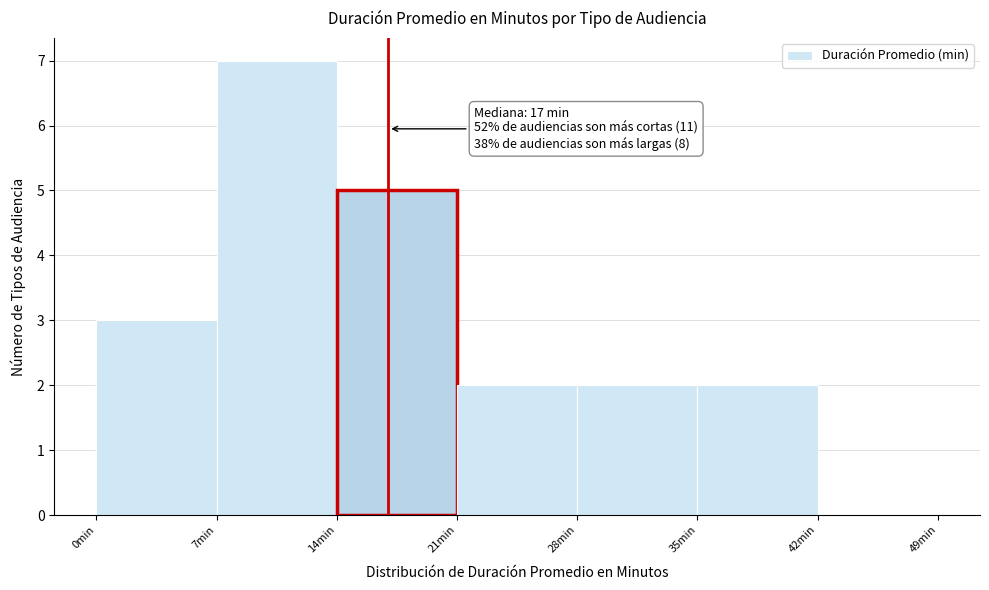

Which range on the x-axis has the tallest bar?

7 to 14